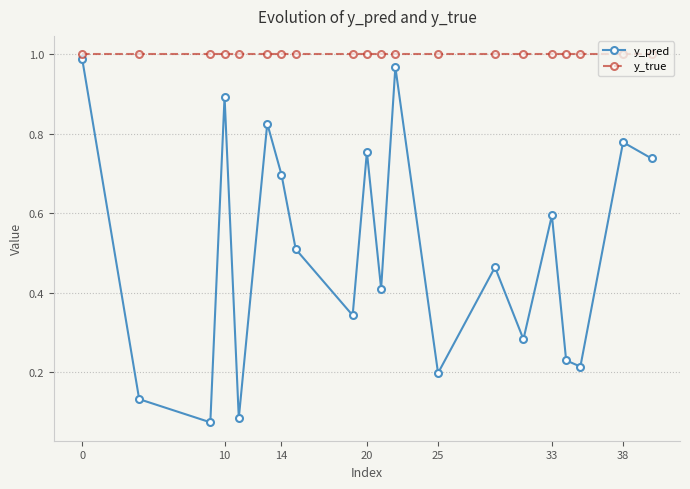

Rank the series by their average value, from lowest to highest.

y_pred, y_true